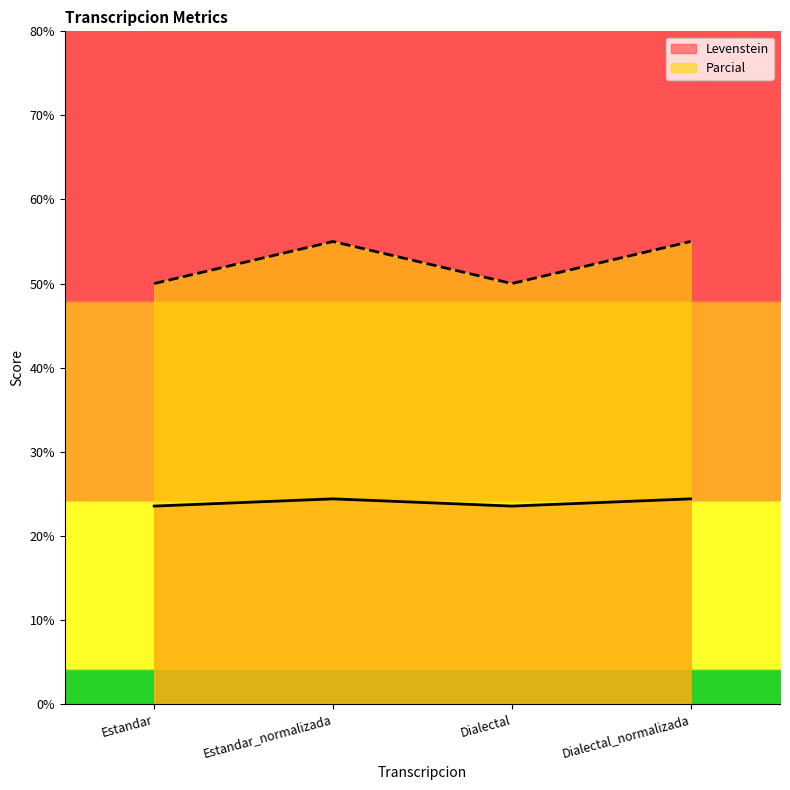

How many lines are shown in the chart?

2